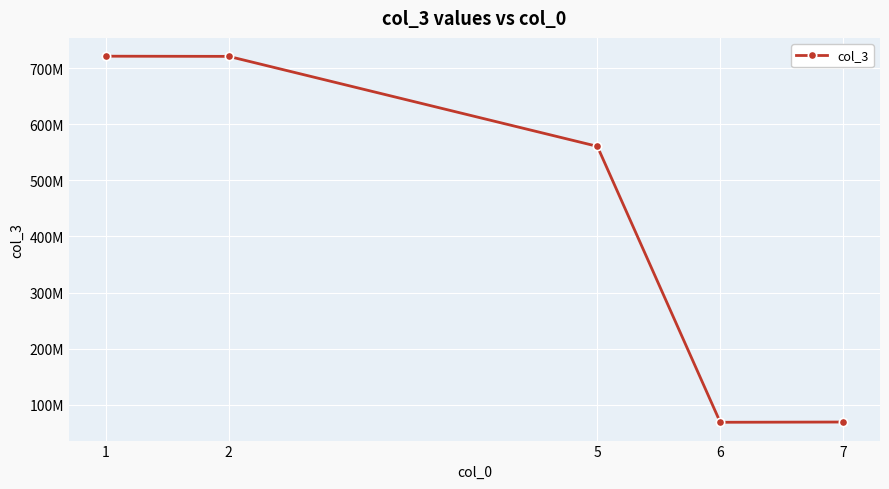

Does the chart have visible grid lines?

Yes